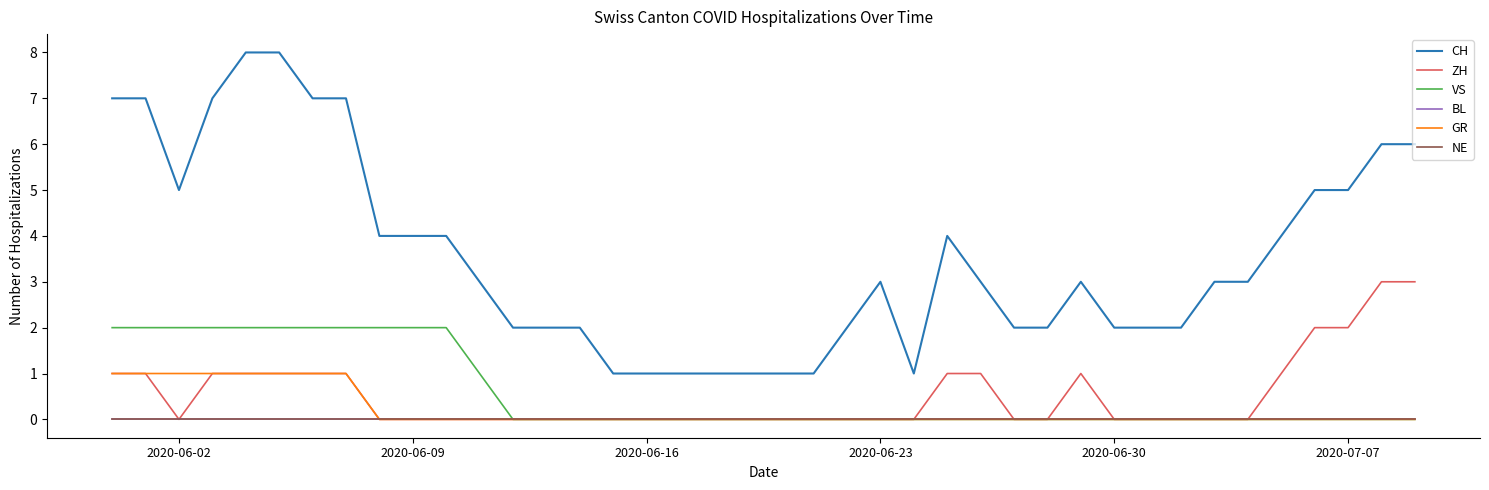

How many interior local peaks does the ZH series have?

1